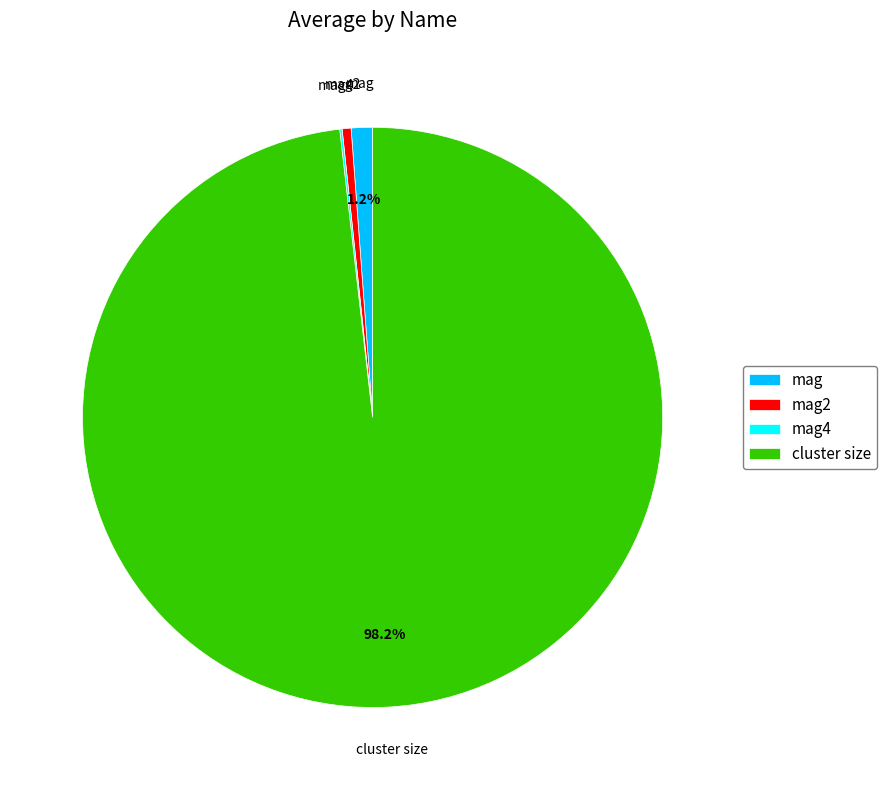

Is cluster size the majority of the pie?

Yes